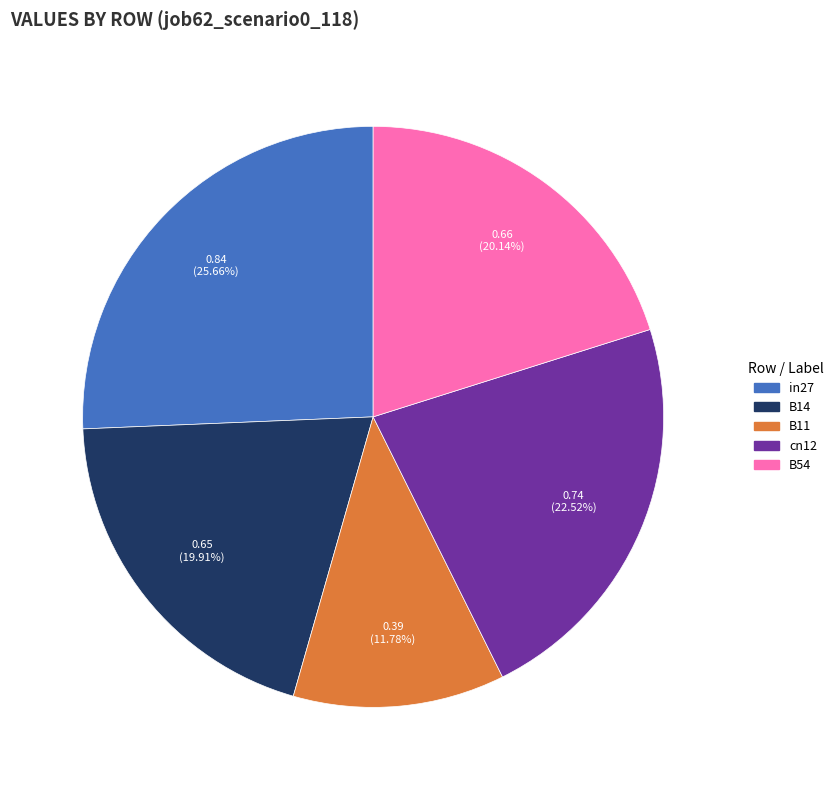

To the nearest percent, what is the difference between the largest and smallest slice percentages?

14%